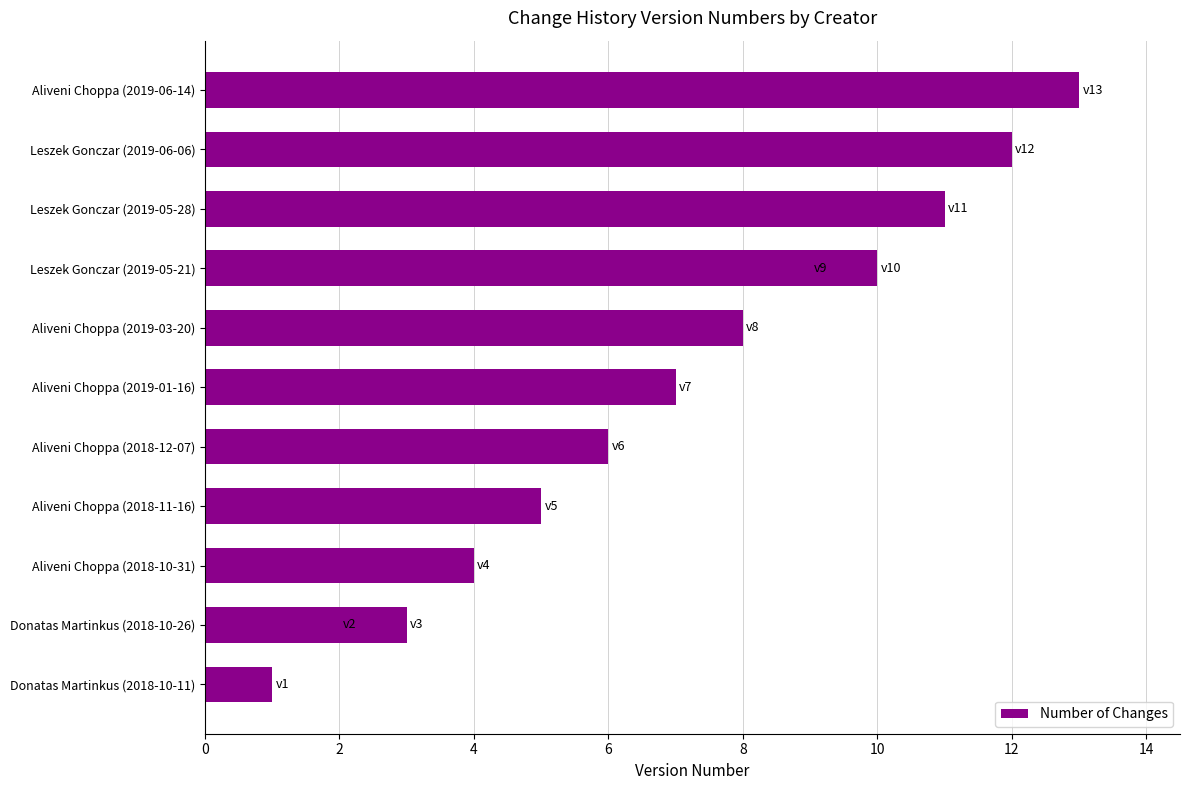

What is the maximum value shown in the chart?

13